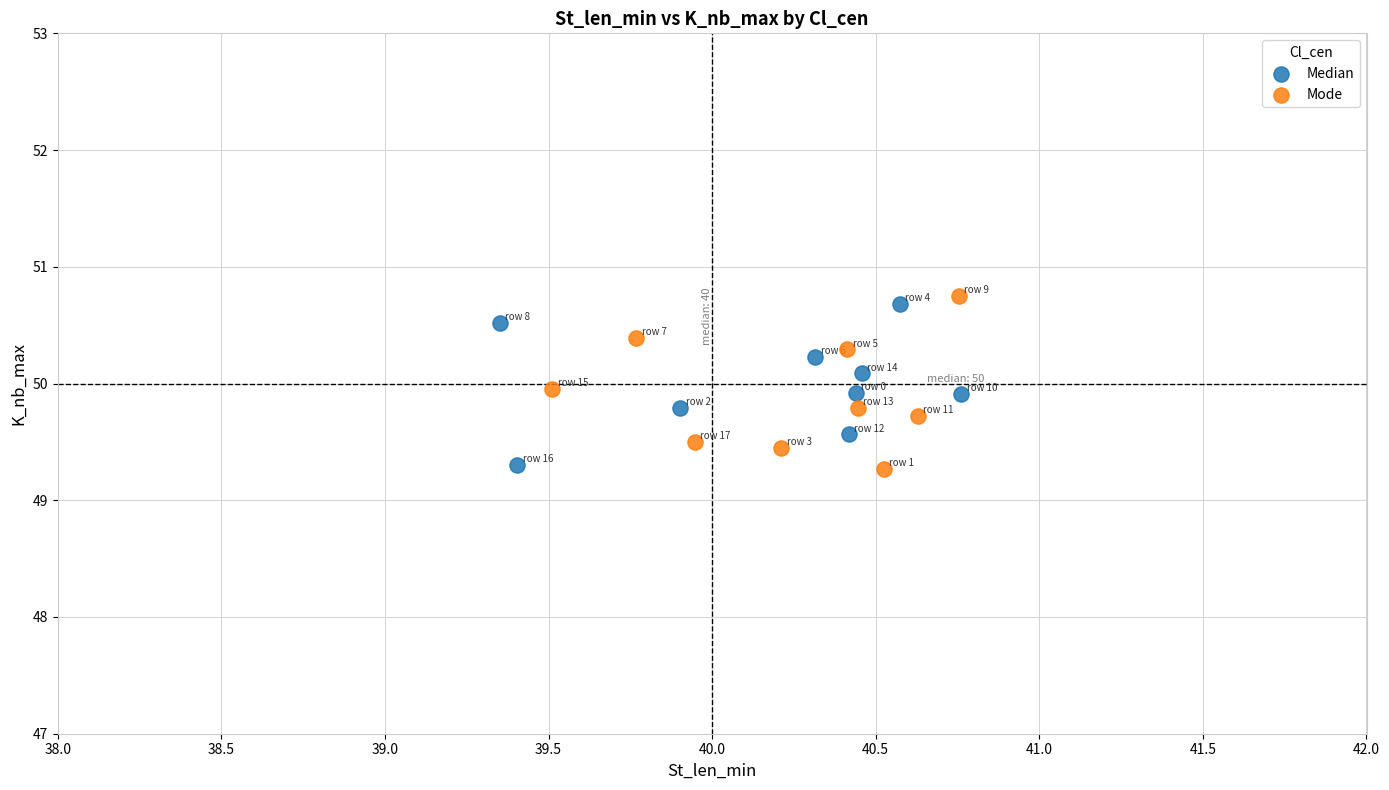

Which series has the widest spread of Y values?

Mode